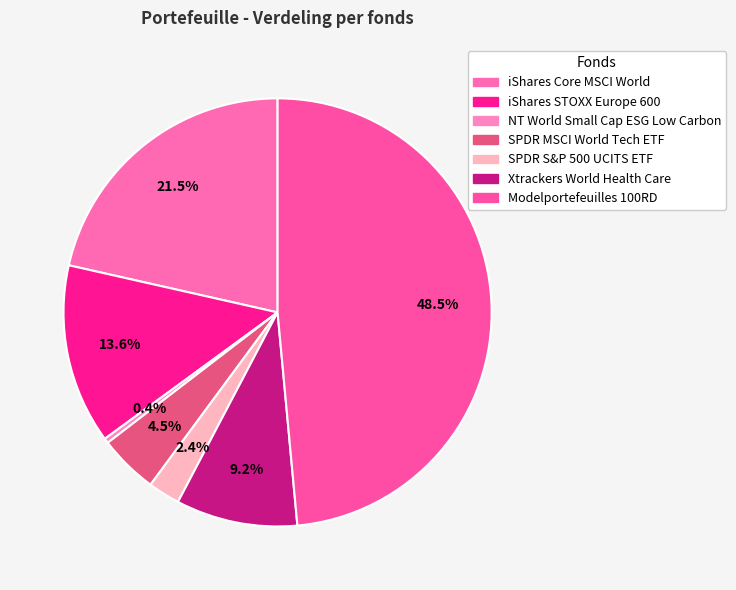

Rank the categories by value from highest to lowest.

Modelportefeuilles 100RD, iShares Core MSCI World, iShares STOXX Europe 600, Xtrackers World Health Care, SPDR MSCI World Tech ETF, SPDR S&P 500 UCITS ETF, NT World Small Cap ESG Low Carbon